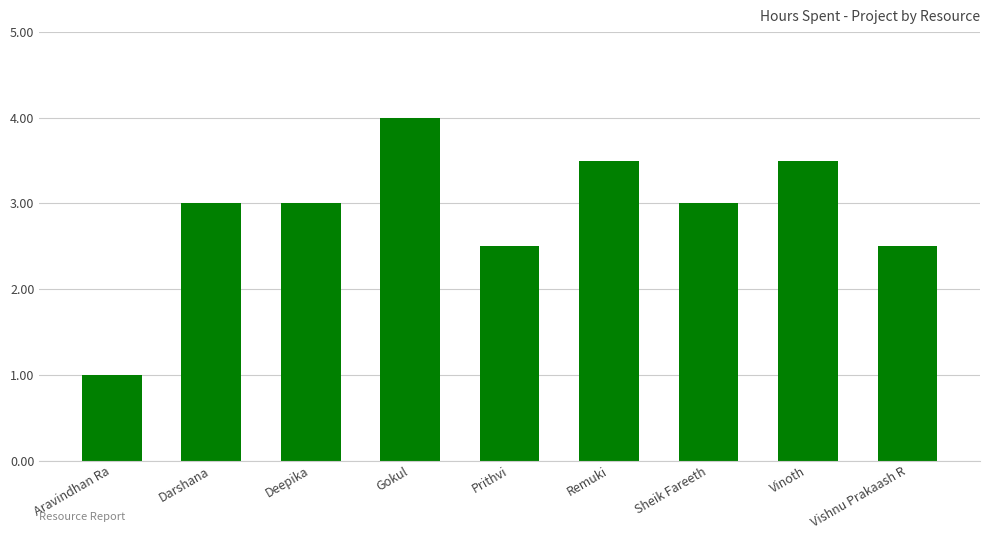

What position from the right is Aravindhan Ra?

9